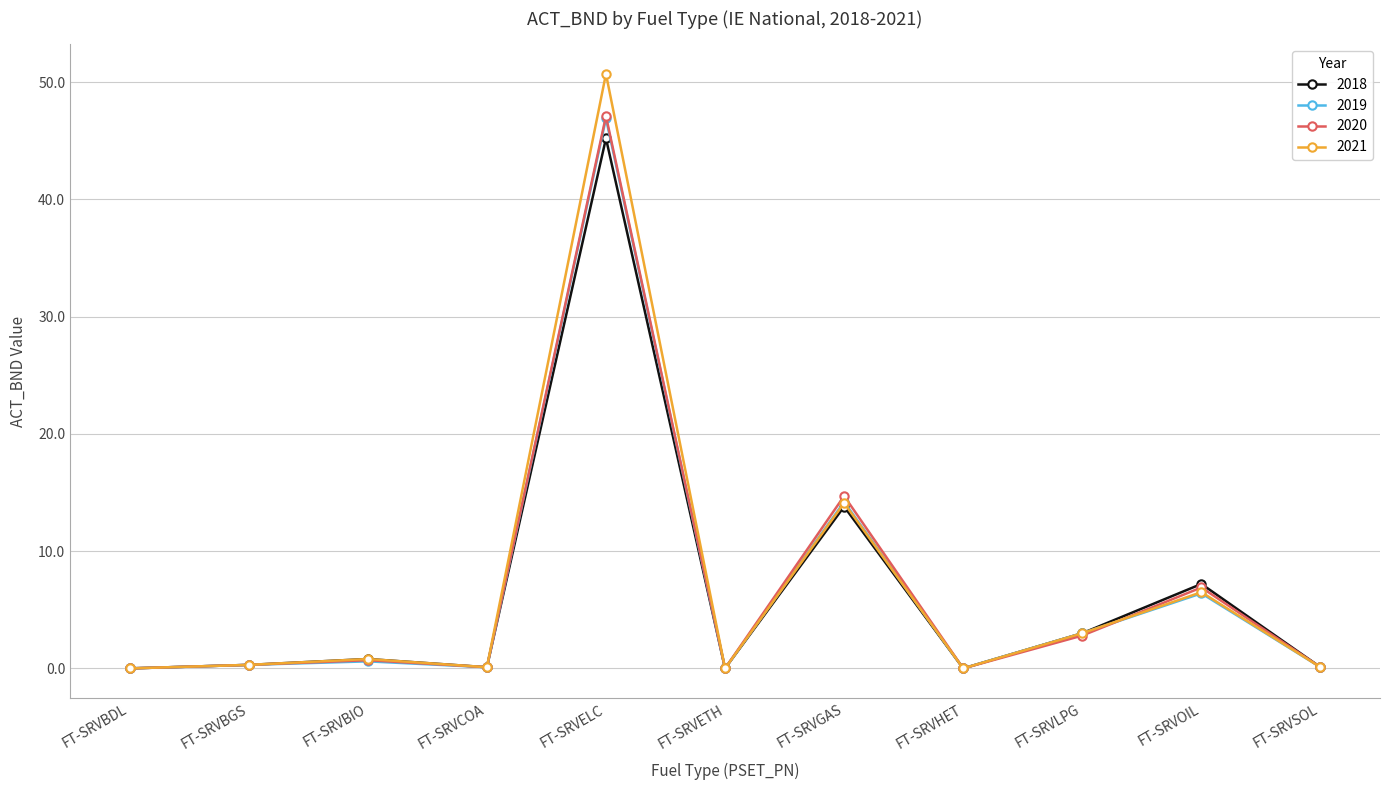

How many lines are shown in the chart?

4